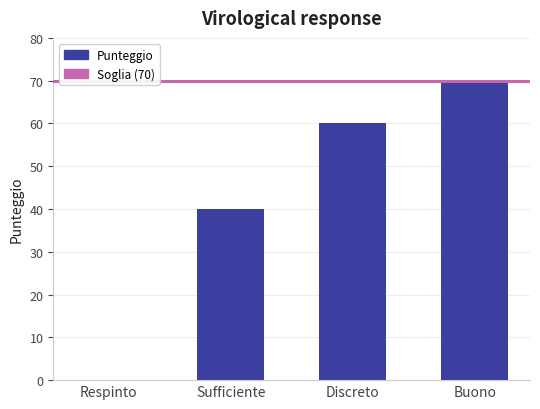

How many values are between 40 and 70?

3